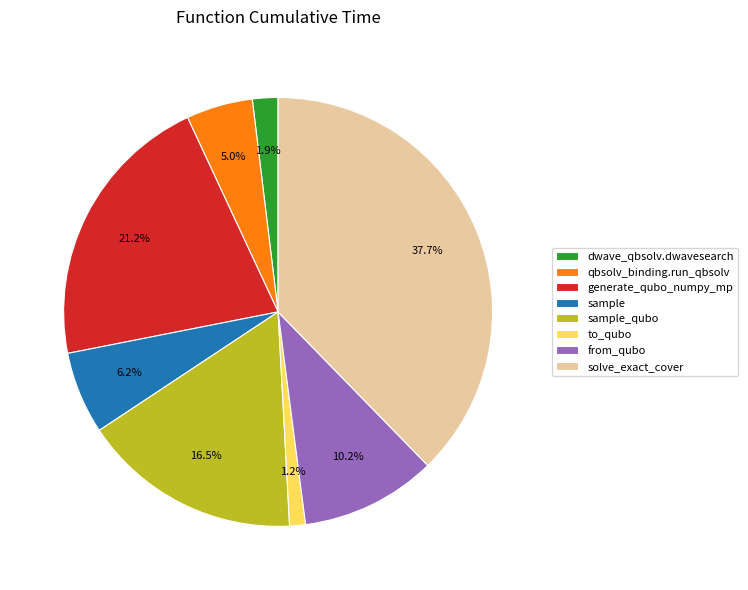

Which slice is the largest?

solve_exact_cover